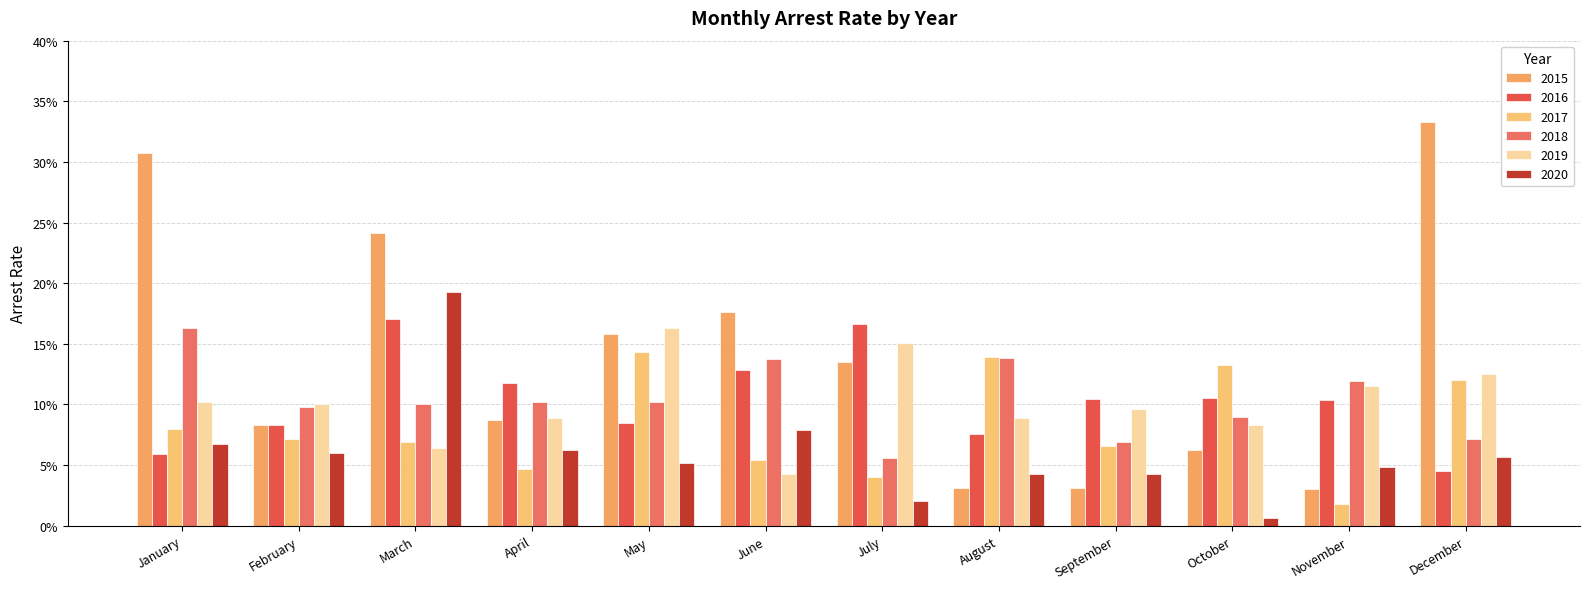

Is it true that 2017 equals 0.1 at July?

False